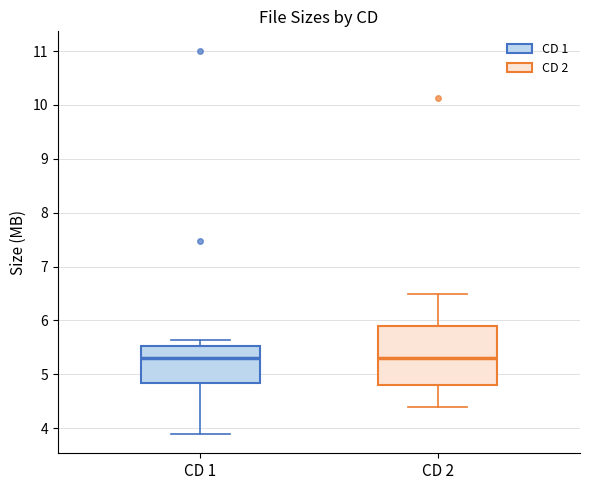

Reading left to right, read every box against the y-axis: the position of its median line, the range the box covers, and the ends of its whiskers. The values are not printed on the chart, so give them approximately, as read against the axis.

CD 1: median 5.3, box 4.8 to 5.5, whiskers 3.9 to 5.6
CD 2: median 5.3, box 4.8 to 5.9, whiskers 4.4 to 6.5